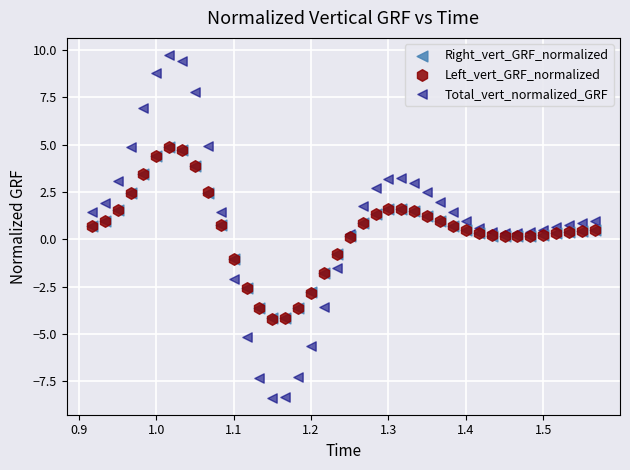

Which series reaches the minimum Y coordinate?

Total_vert_normalized_GRF